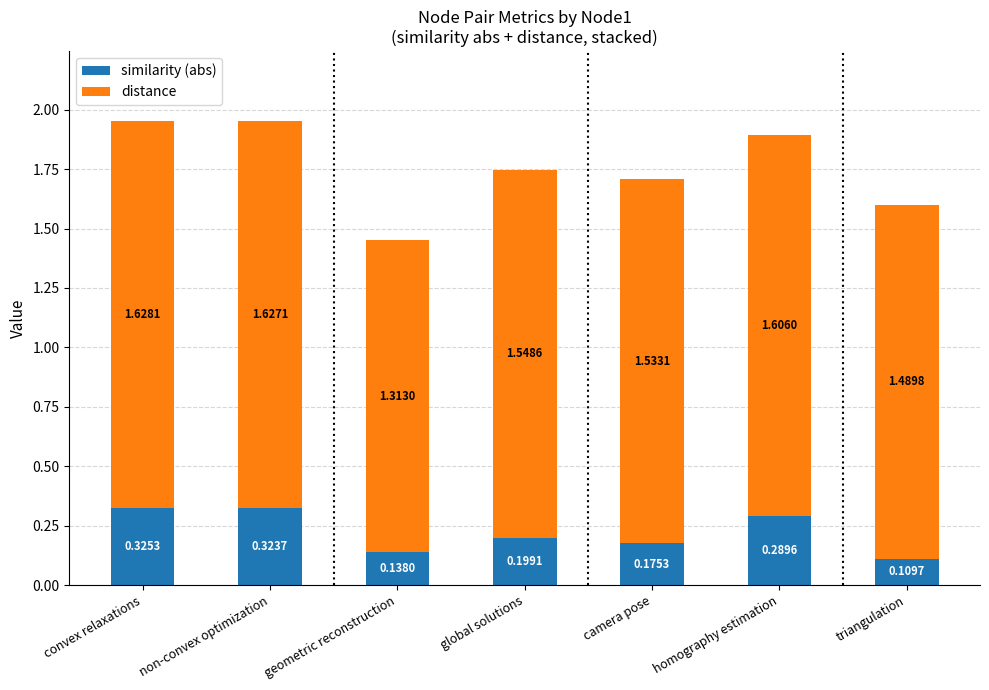

Rank the categories by similarity (abs) value from lowest to highest.

triangulation, geometric reconstruction, camera pose, global solutions, homography estimation, non-convex optimization, convex relaxations